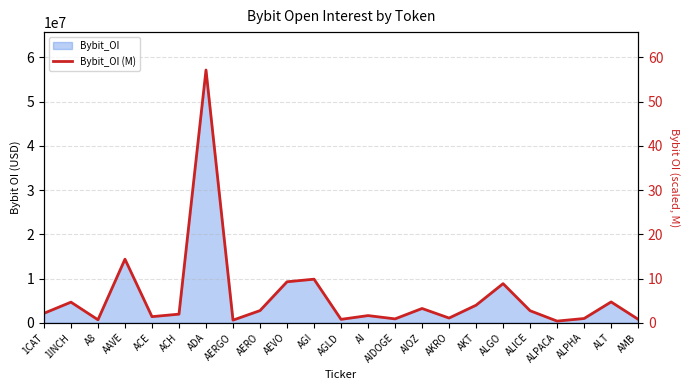

True or false: there are more than 2 points higher than both neighbors.

True